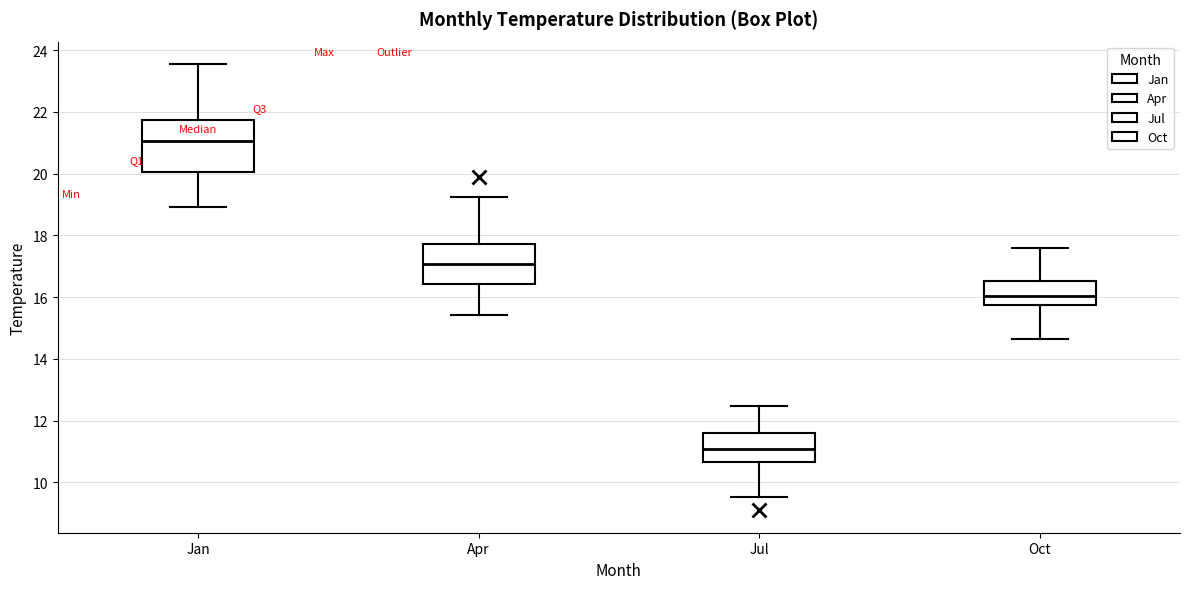

Which box is the tallest, from its lower edge to its upper edge?

Jan